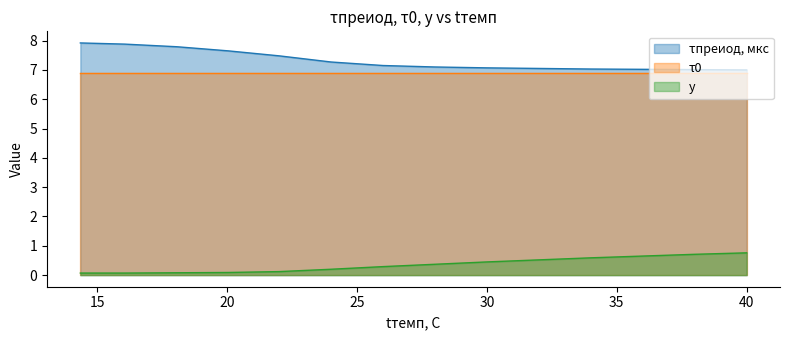

Which category has the highest value across all series?

14.35